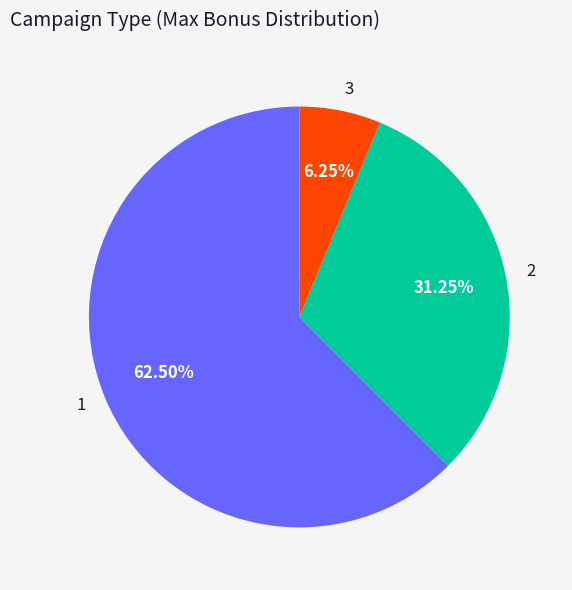

To the nearest percent, what is the combined percentage of 2 and 1?

94%